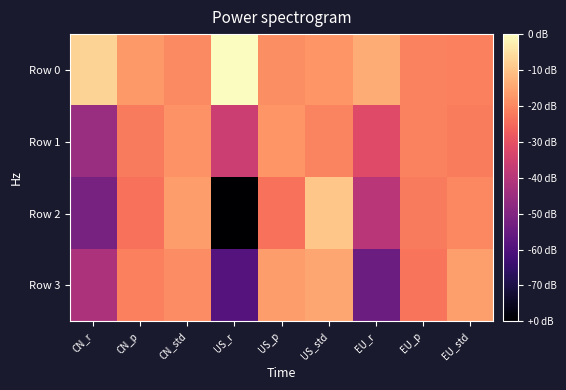

At which category is the sum across all series the highest?

US_std